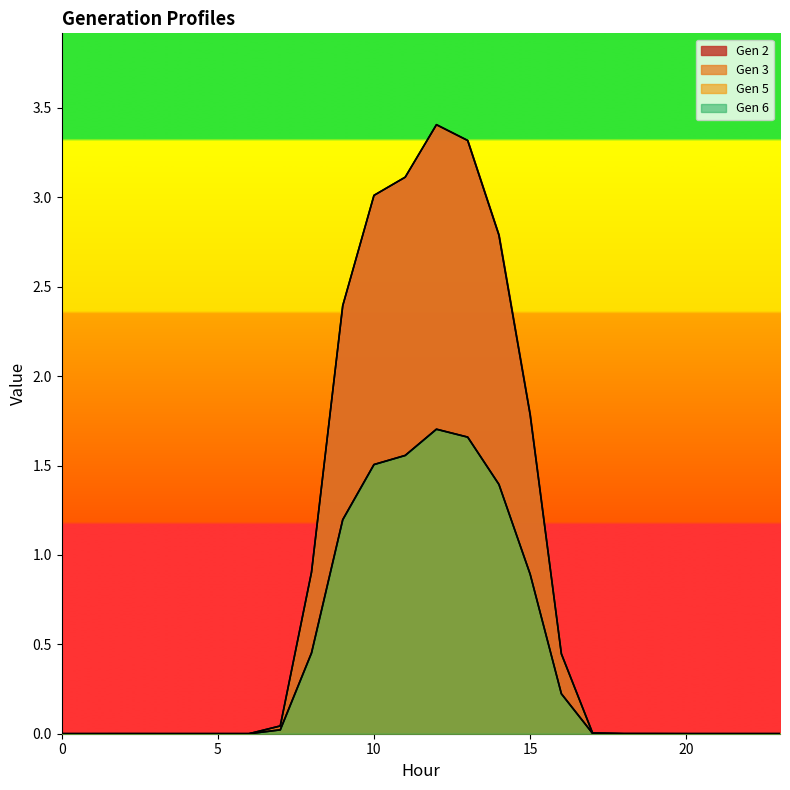

Reading right to left, transcribe all the data shown in this chart.

Gen 2: 23=0.0	22=0.0	21=0.0	20=0.0	19=0.0	18=0.0	17=0.0	16=0.4	15=1.8	14=2.8	13=3.3	12=3.4	11=3.1	10=3.0	9=2.4	8=0.9	7=0.0	6=0.0	5=0.0	4=0.0	3=0.0	2=0.0	1=0.0	0=0.0
Gen 3: 23=0.0	22=0.0	21=0.0	20=0.0	19=0.0	18=0.0	17=0.0	16=0.4	15=1.8	14=2.8	13=3.3	12=3.4	11=3.1	10=3.0	9=2.4	8=0.9	7=0.0	6=0.0	5=0.0	4=0.0	3=0.0	2=0.0	1=0.0	0=0.0
Gen 5: 23=0.0	22=0.0	21=0.0	20=0.0	19=0.0	18=0.0	17=0.0	16=0.2	15=0.9	14=1.4	13=1.7	12=1.7	11=1.6	10=1.5	9=1.2	8=0.5	7=0.0	6=0.0	5=0.0	4=0.0	3=0.0	2=0.0	1=0.0	0=0.0
Gen 6: 23=0.0	22=0.0	21=0.0	20=0.0	19=0.0	18=0.0	17=0.0	16=0.2	15=0.9	14=1.4	13=1.7	12=1.7	11=1.6	10=1.5	9=1.2	8=0.5	7=0.0	6=0.0	5=0.0	4=0.0	3=0.0	2=0.0	1=0.0	0=0.0